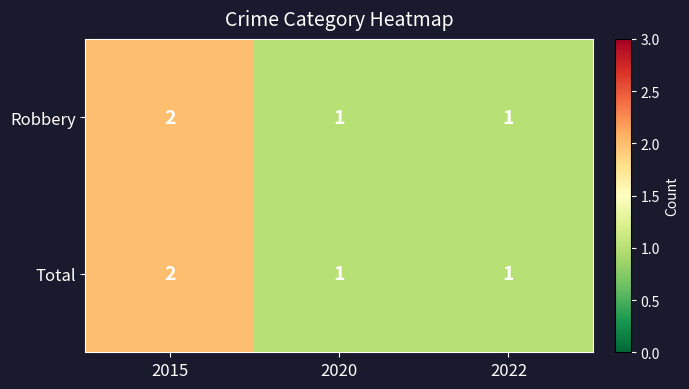

Reading left to right, what are all the values shown in this chart?

Robbery: 2015=2	2020=1	2022=1
Total: 2015=2	2020=1	2022=1